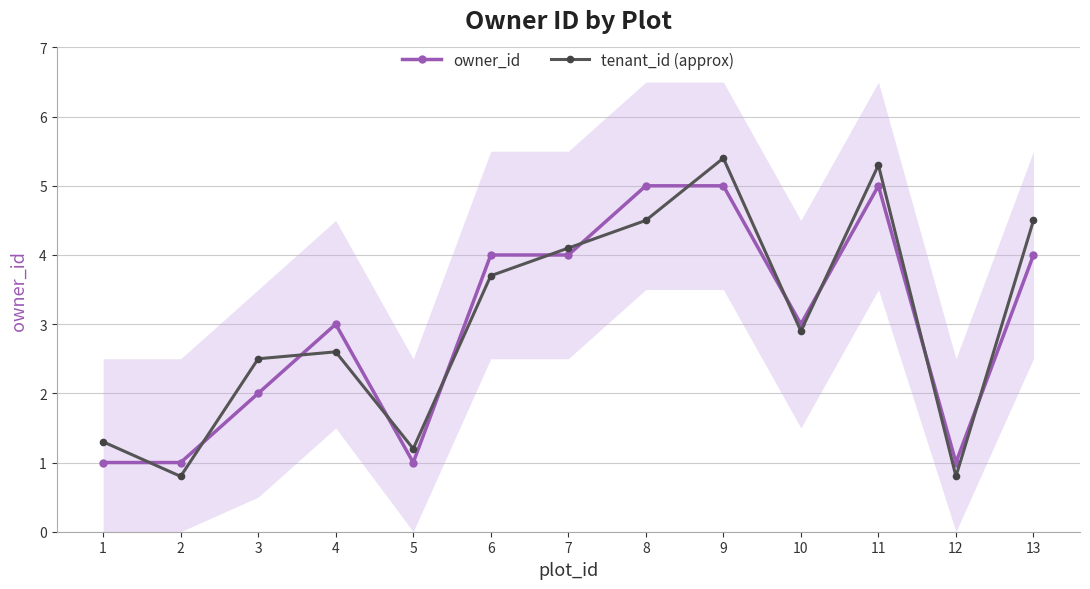

What are all the series names shown in the legend?

owner_id, tenant_id (approx)